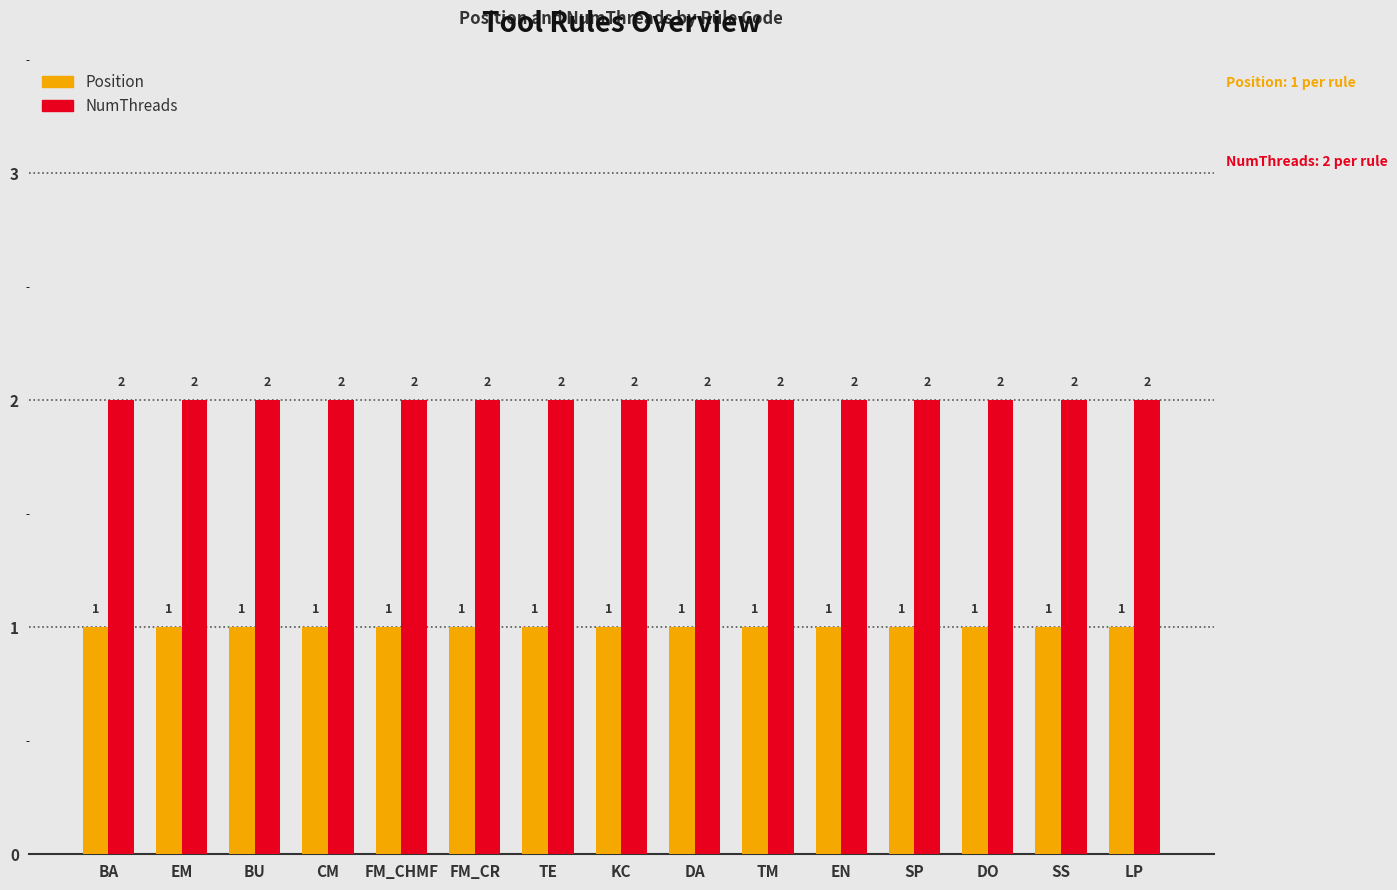

What is the sum of the NumThreads values at DO and EM?

4